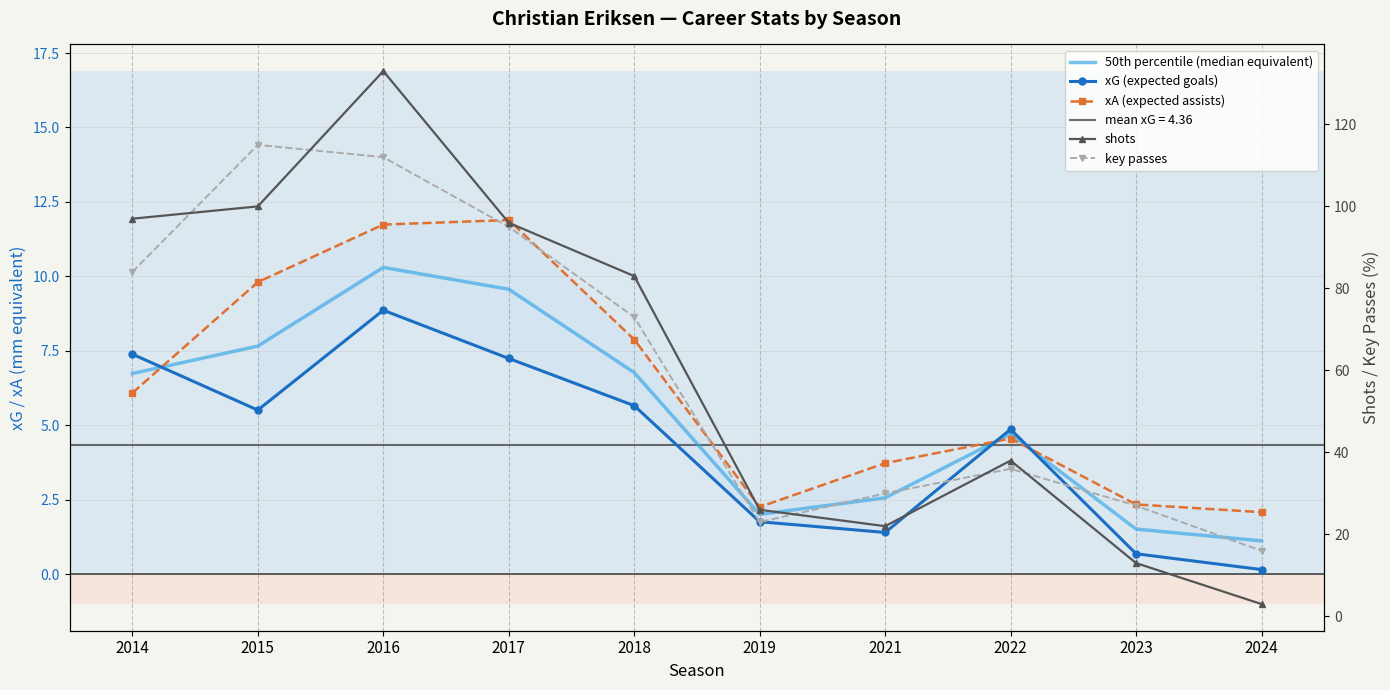

How many interior local valleys does the key passes series have?

1